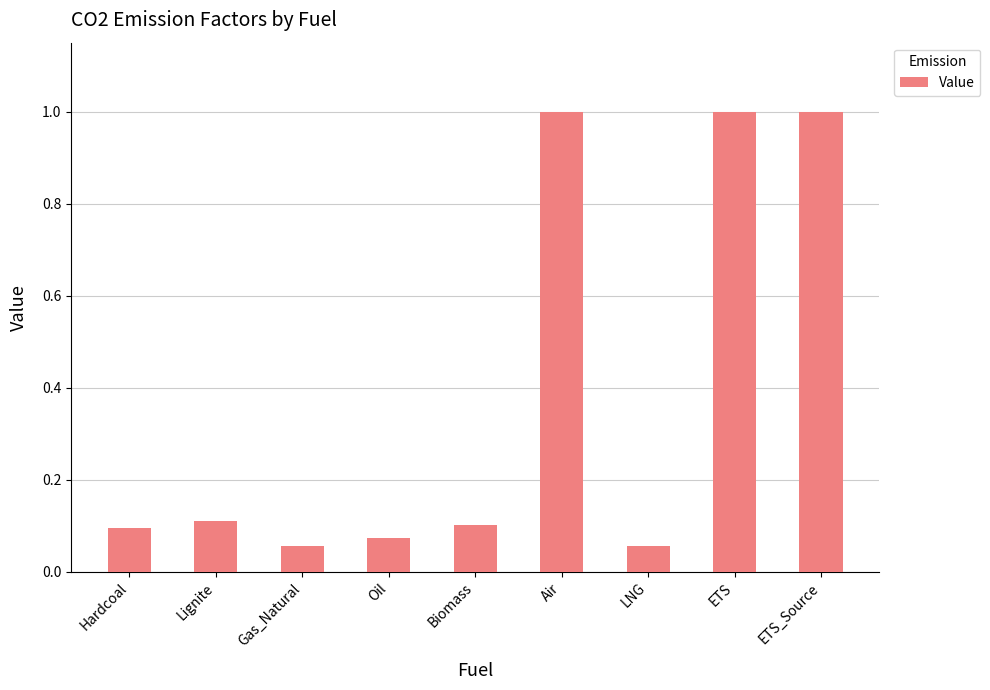

What position from the right is Oil?

6